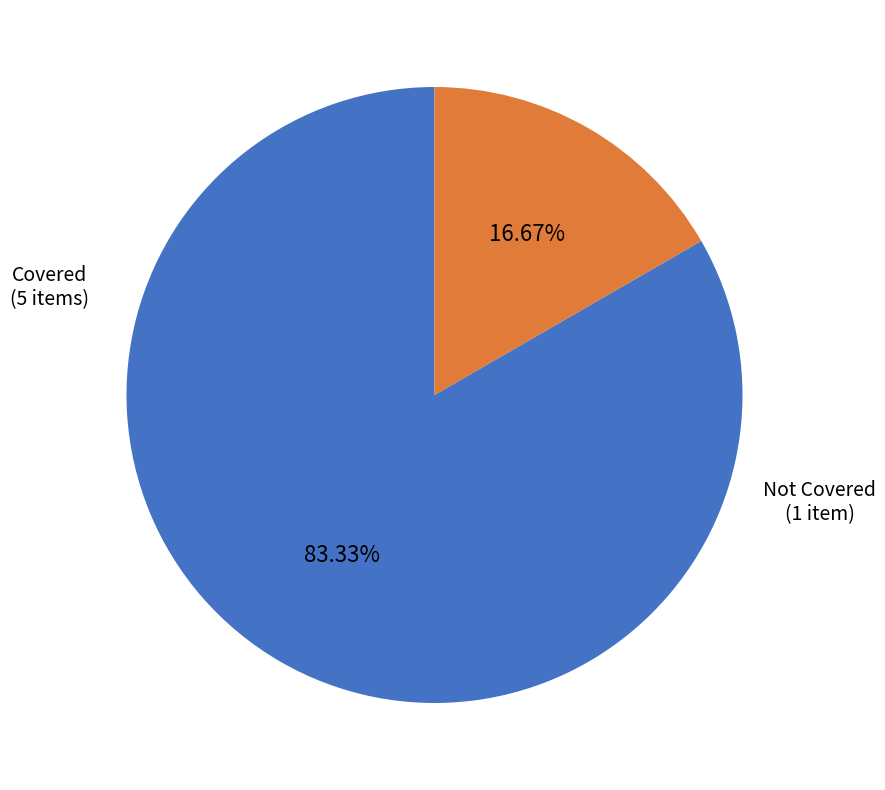

To the nearest percent, what is the difference between the largest and smallest slice percentages?

67%